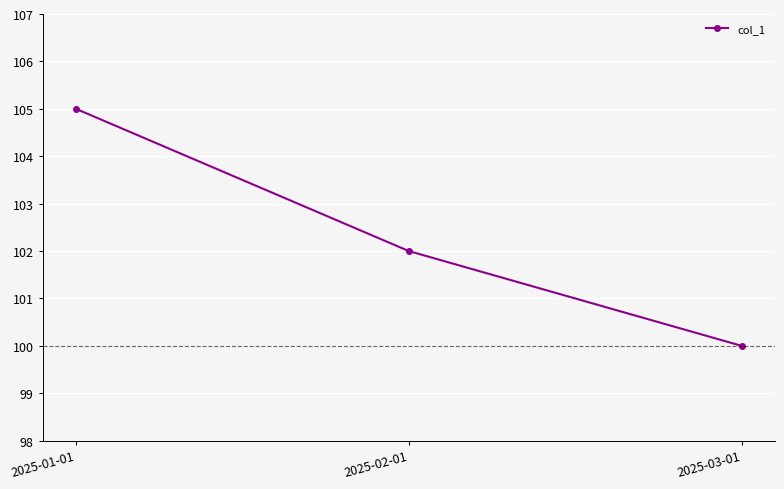

Reading left to right, transcribe all the data shown in this chart.

2025-01-01=105	2025-02-01=102	2025-03-01=100